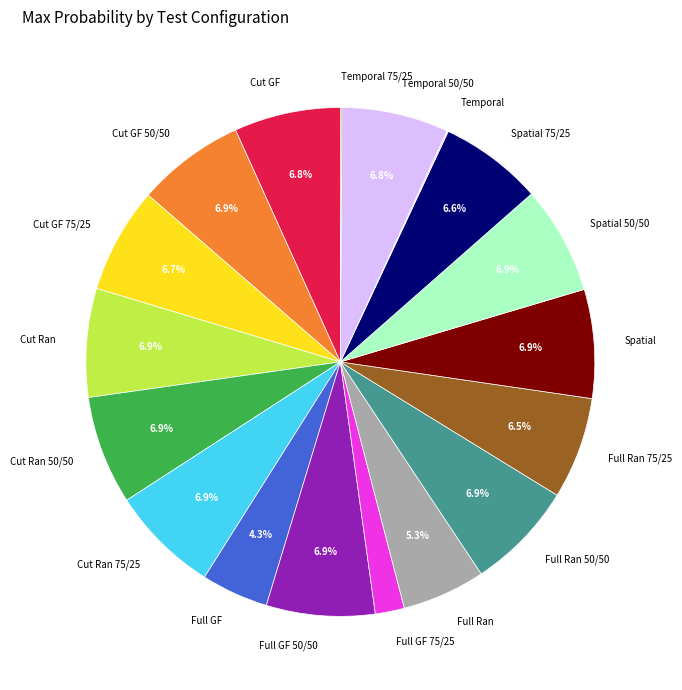

Is the sum of Cut Ran 75/25 and Full Ran 75/25 greater than half?

No